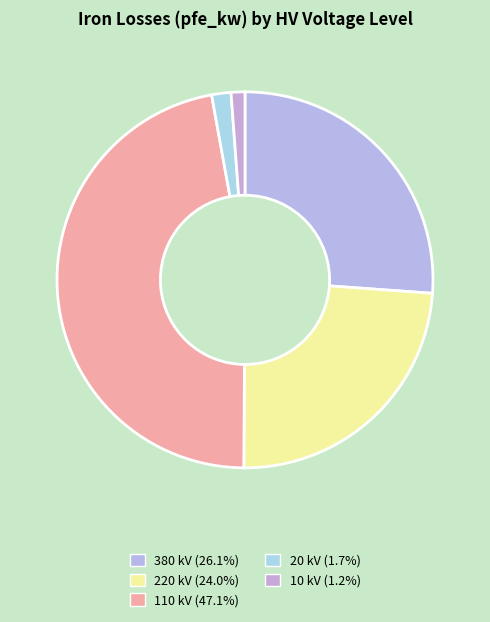

Is the sum of 380 and 110 greater than half?

Yes